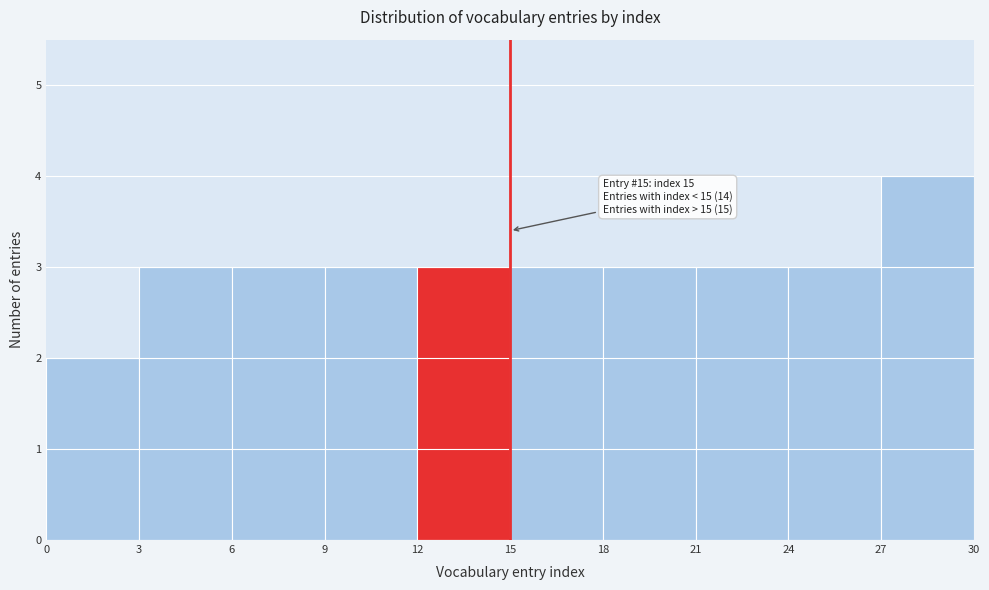

Over which range of the x-axis is the bar tallest?

27 to 30